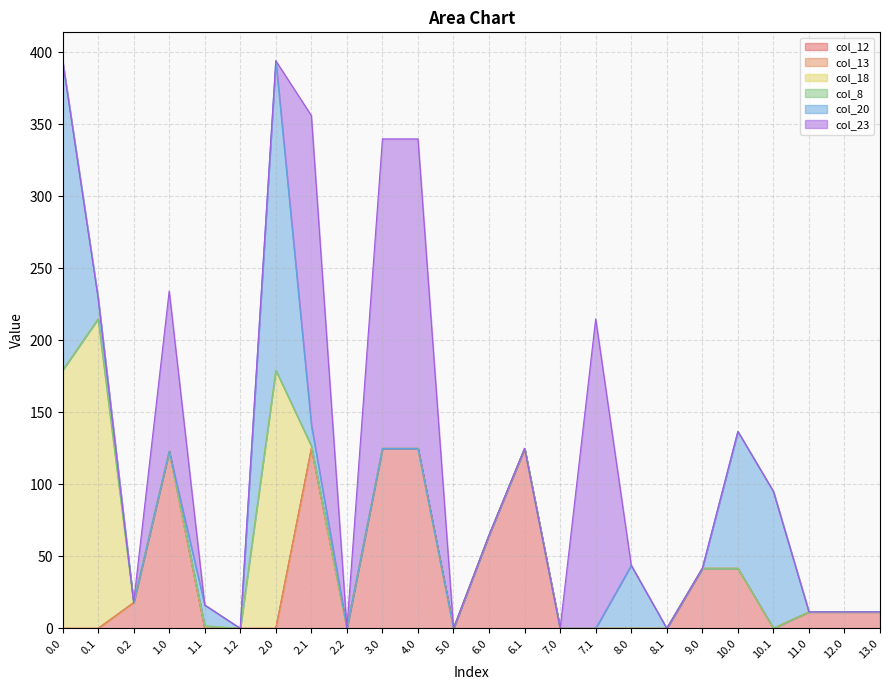

What is the label of the 14th point from the left?

6.1